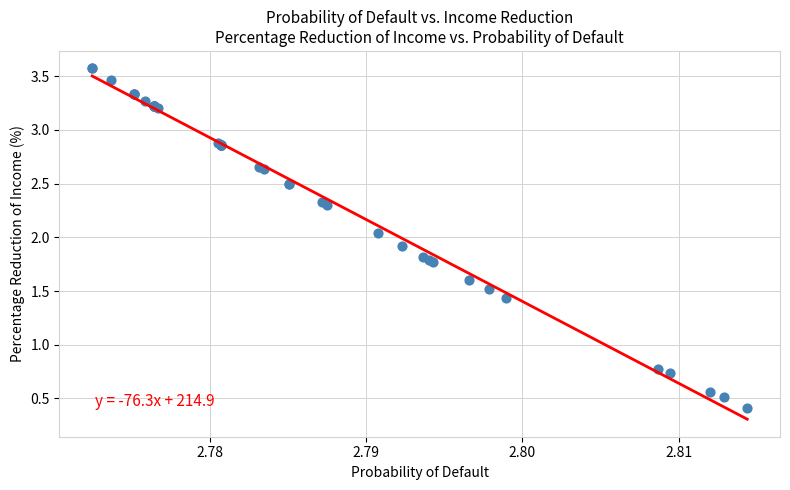

What Y value in the scatter plot is closest to 1?

0.8